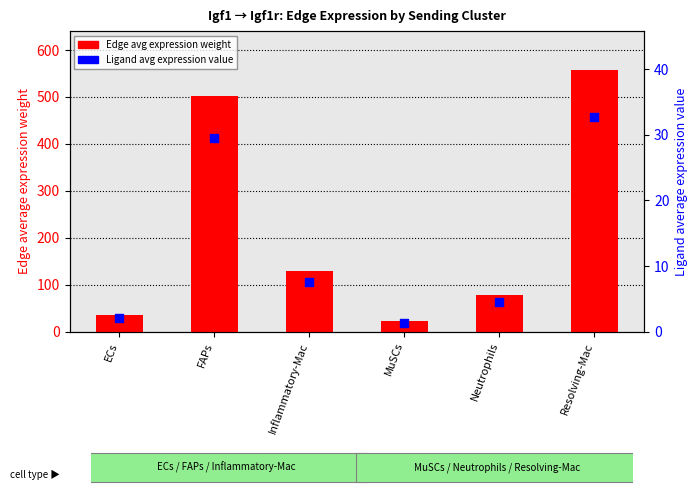

Which series reaches the maximum Y coordinate?

Edge avg expression weight